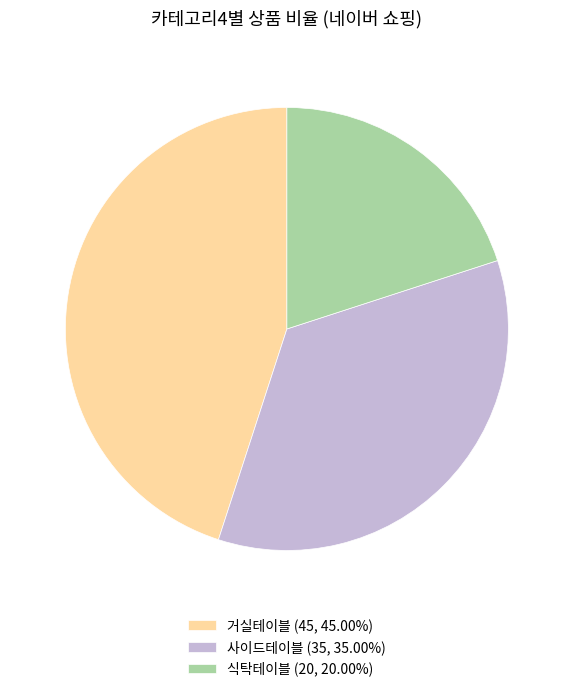

Which category has the smallest portion of the pie?

식탁테이블